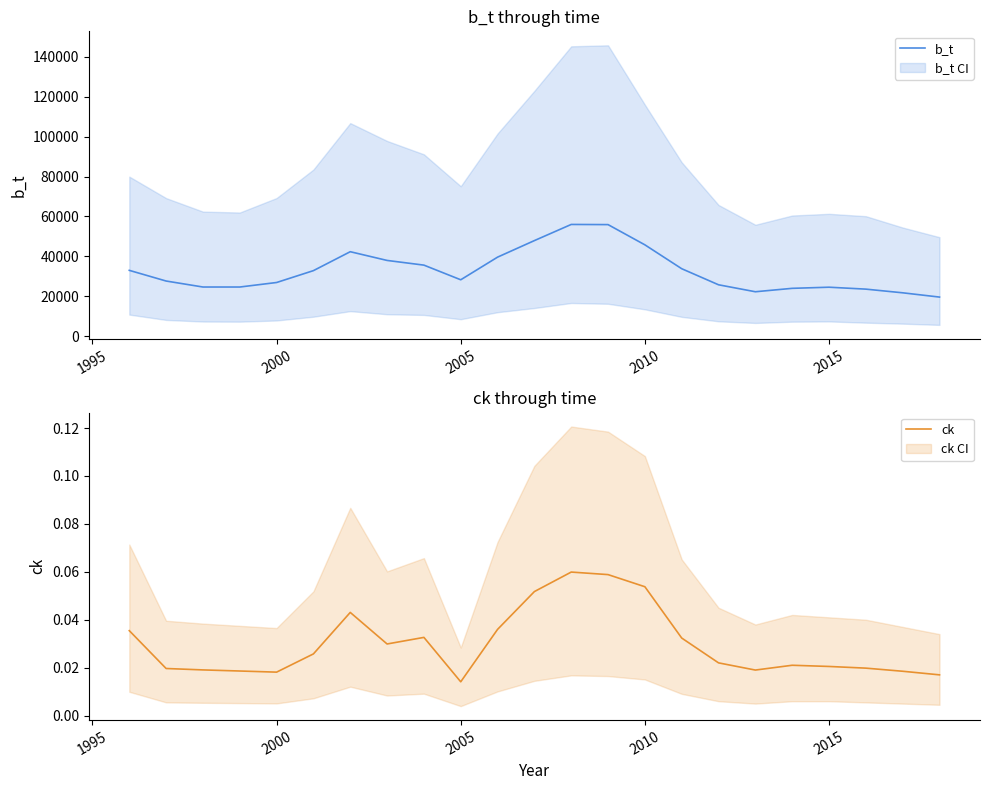

How many lines are shown in the chart?

2